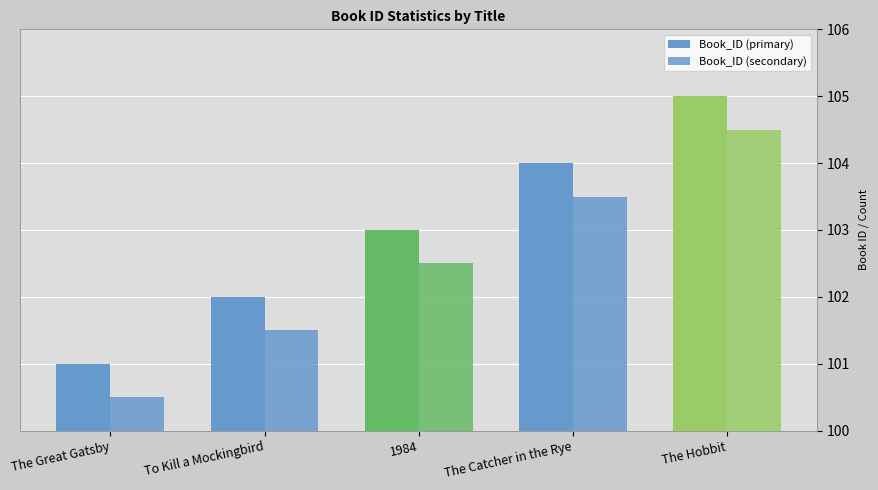

Reading left to right, what are all the values shown in this chart?

Book_ID (primary): 101.0	102.0	103.0	104.0	105.0
Book_ID (secondary): 100.5	101.5	102.5	103.5	104.5